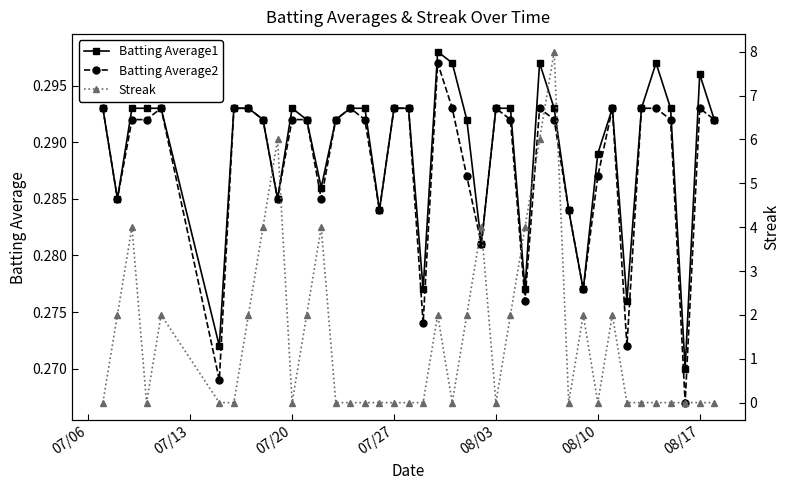

True or false: Batting Average2 has more than 2 interior local peaks.

True